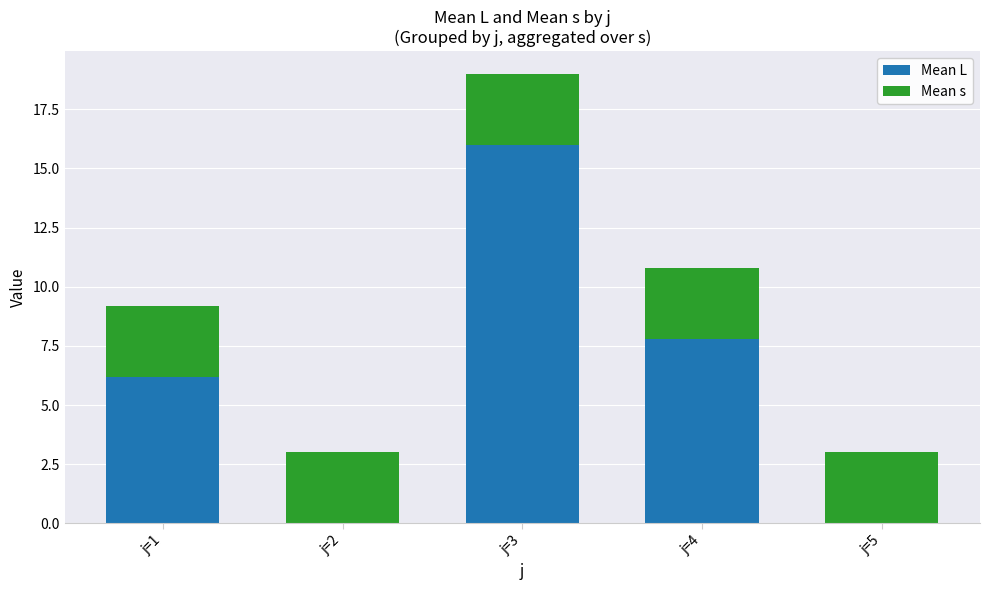

What is the total value across all series at j=3?

19.0